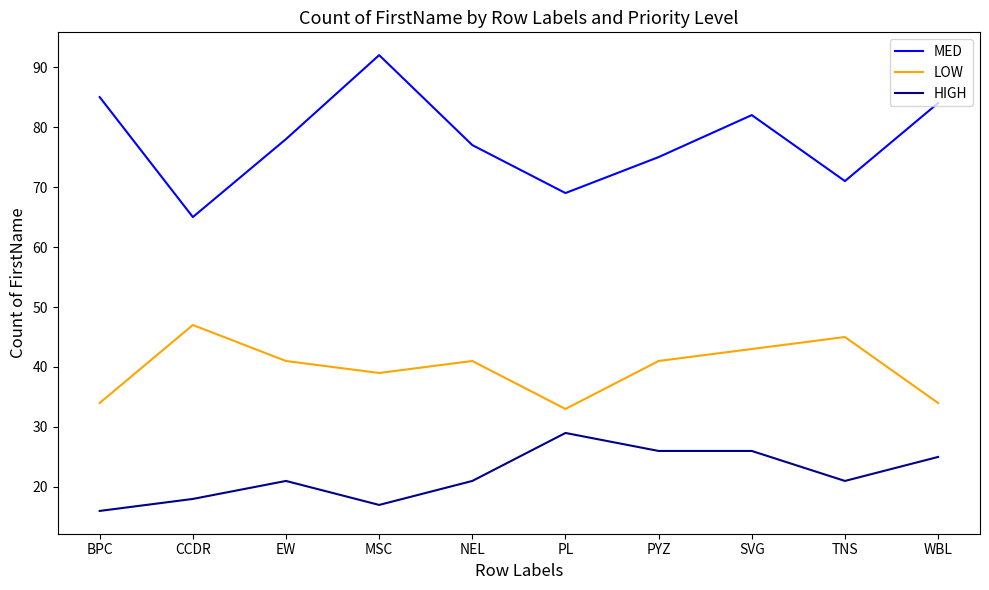

Reading left to right, what are all the values shown in this chart?

MED: BPC=85	CCDR=65	EW=78	MSC=92	NEL=77	PL=69	PYZ=75	SVG=82	TNS=71	WBL=84
LOW: BPC=34	CCDR=47	EW=41	MSC=39	NEL=41	PL=33	PYZ=41	SVG=43	TNS=45	WBL=34
HIGH: BPC=16	CCDR=18	EW=21	MSC=17	NEL=21	PL=29	PYZ=26	SVG=26	TNS=21	WBL=25